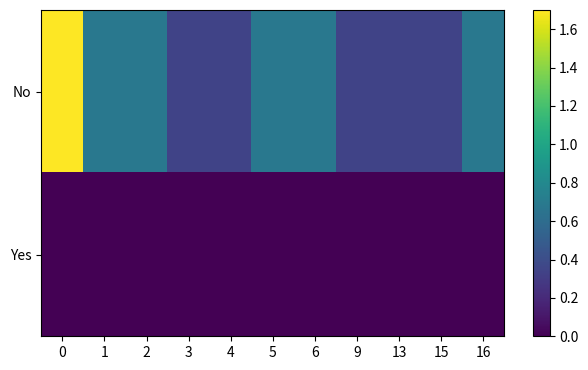

Reading left to right, list all the values displayed in this chart.

No: 0=1.7	1=0.7	2=0.7	3=0.3	4=0.3	5=0.7	6=0.7	9=0.3	13=0.3	15=0.3	16=0.7
Yes: 0=0.0	1=0.0	2=0.0	3=0.0	4=0.0	5=0.0	6=0.0	9=0.0	13=0.0	15=0.0	16=0.0